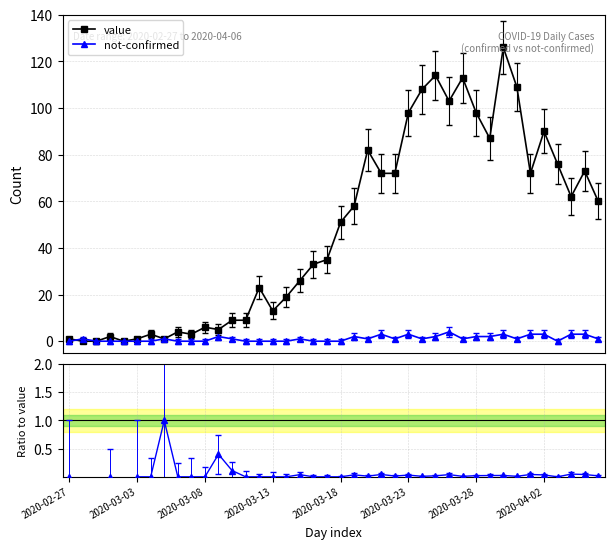

Rank the series by their maximum value, from highest to lowest.

value, not-confirmed, ratio